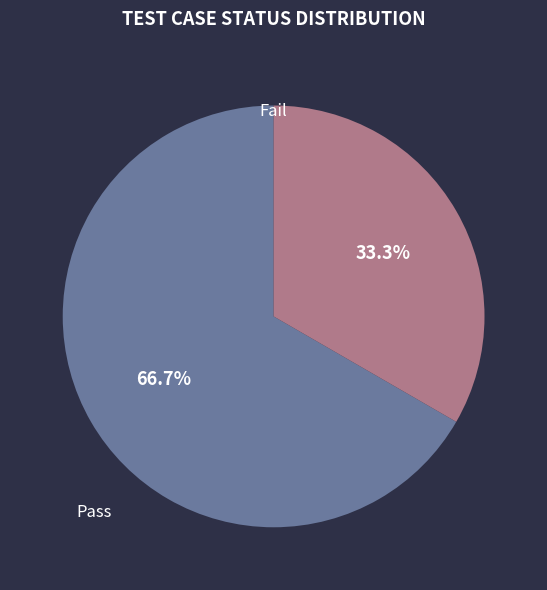

Is there a majority slice in this chart?

Yes